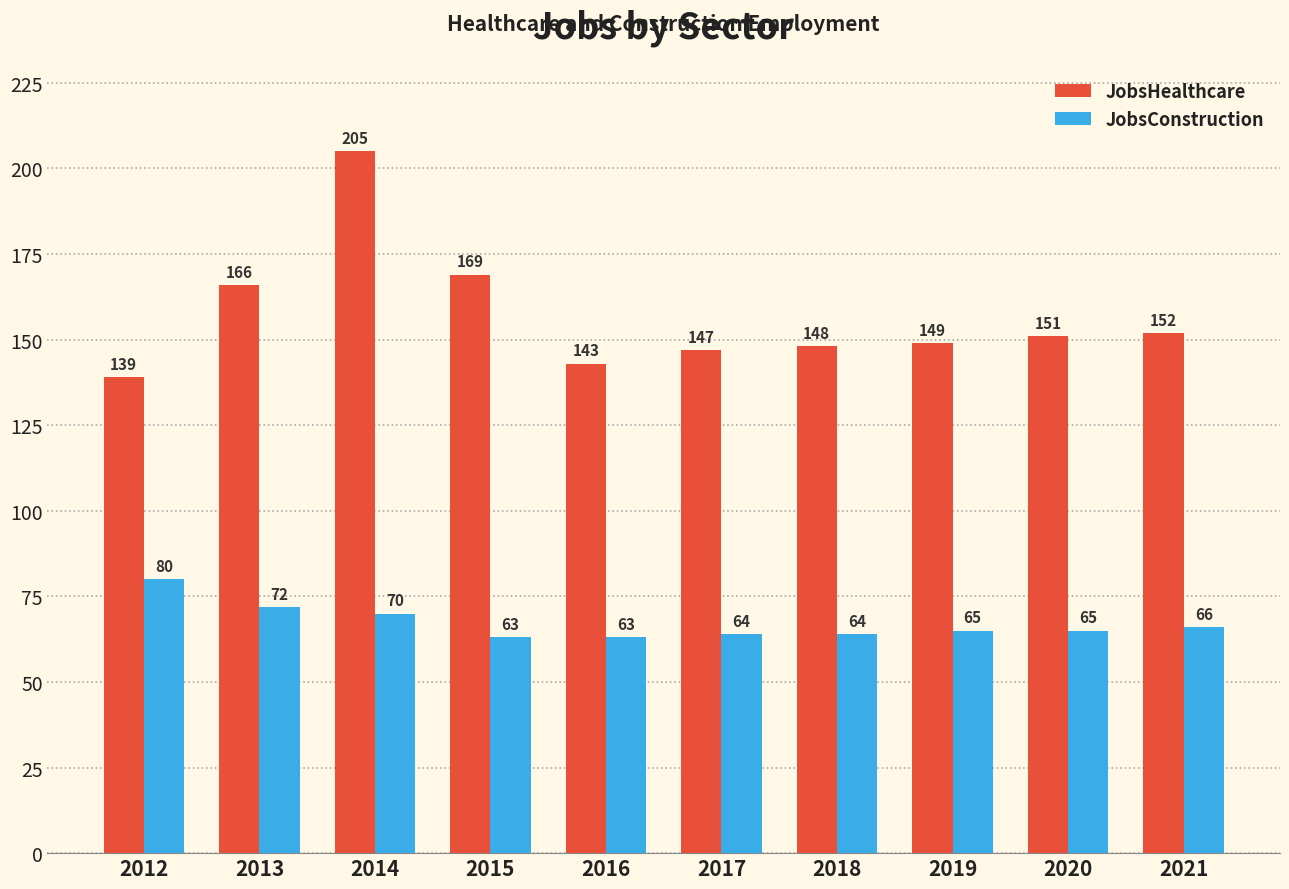

What is the value of the JobsConstruction bar at the 7th from the left?

64